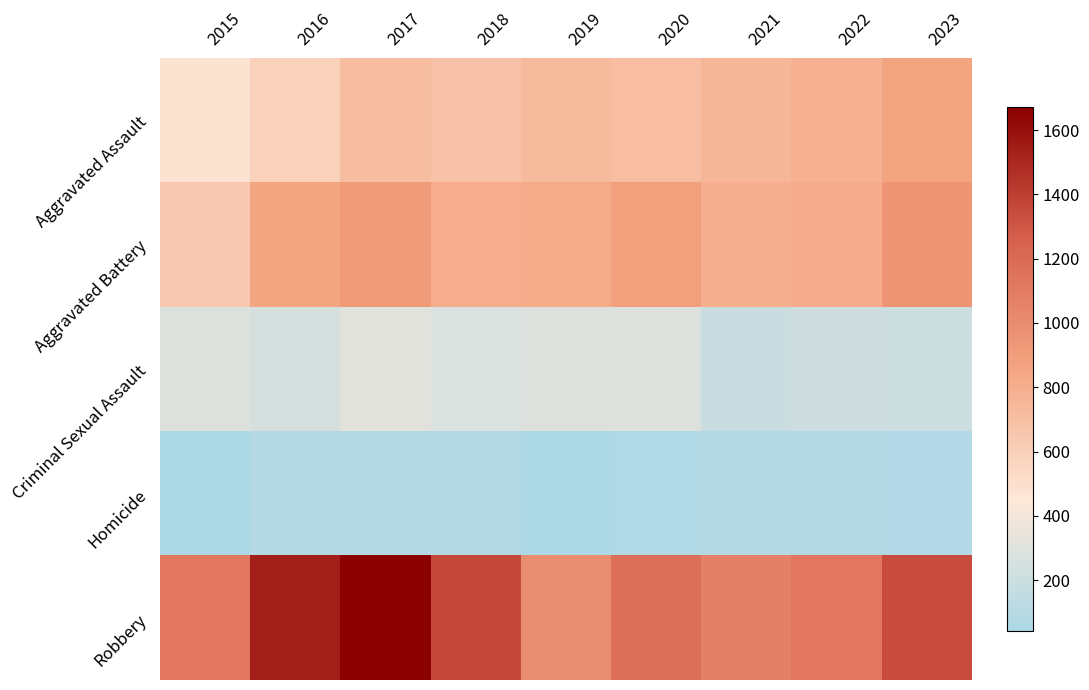

Reading left to right, transcribe all the data shown in this chart.

Aggravated Assault: 2015=485	2016=583	2017=704	2018=680	2019=728	2020=699	2021=747	2022=782	2023=859
Aggravated Battery: 2015=639	2016=855	2017=902	2018=801	2019=817	2020=894	2021=793	2022=809	2023=947
Criminal Sexual Assault: 2015=296	2016=251	2017=321	2018=272	2019=284	2020=285	2021=191	2022=215	2023=203
Homicide: 2015=45	2016=91	2017=90	2018=74	2019=42	2020=62	2021=81	2022=87	2023=70
Robbery: 2015=1124	2016=1540	2017=1671	2018=1359	2019=996	2020=1170	2021=1067	2022=1129	2023=1345